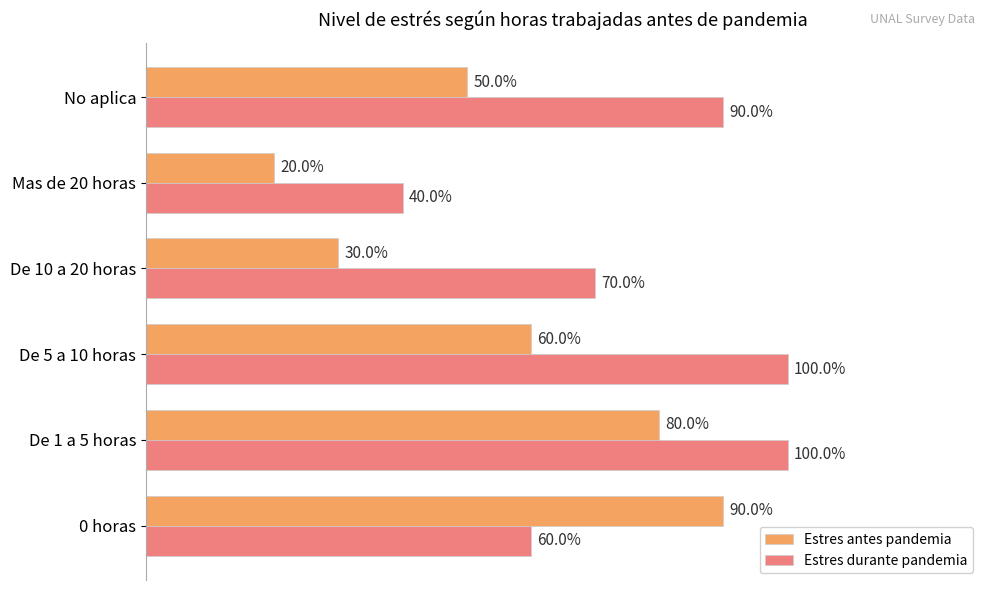

Rank the series by their average value, from lowest to highest.

Estres antes pandemia, Estres durante pandemia